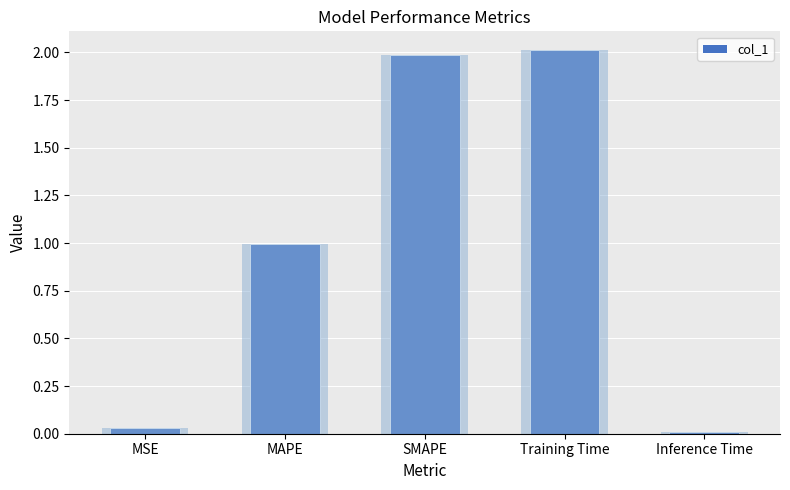

Which has a higher value, MSE or SMAPE?

SMAPE